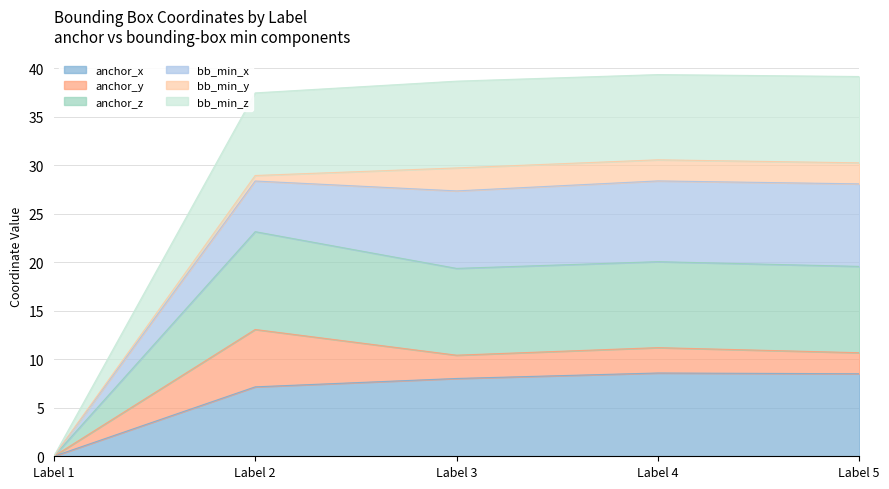

The bb_min_z series shows 24.0 at Label 2. True or false?

False